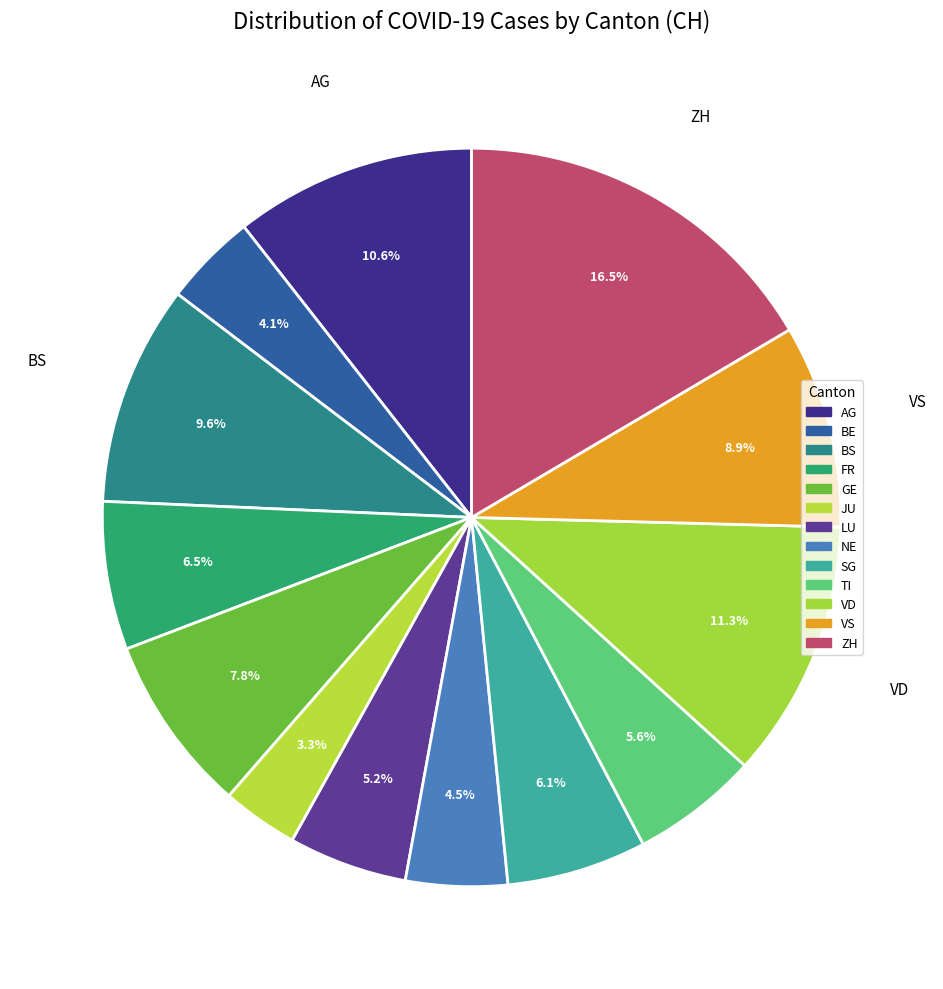

How many slices are in this pie chart?

13